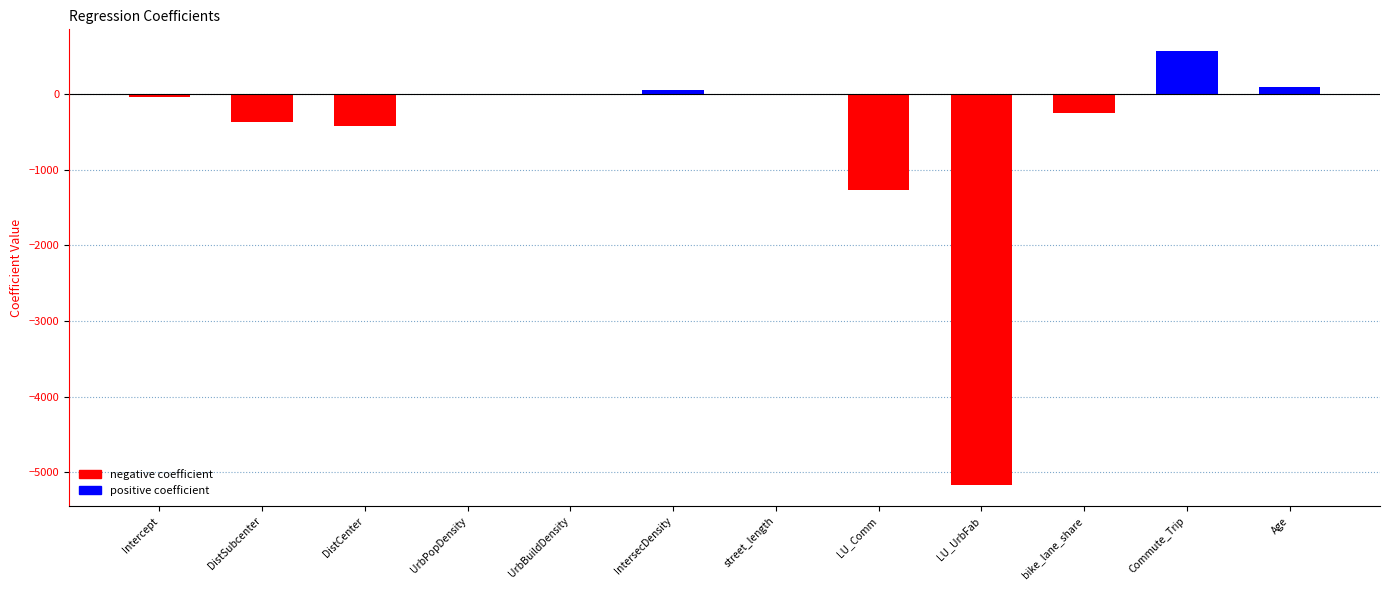

How many data points are above 0?

5